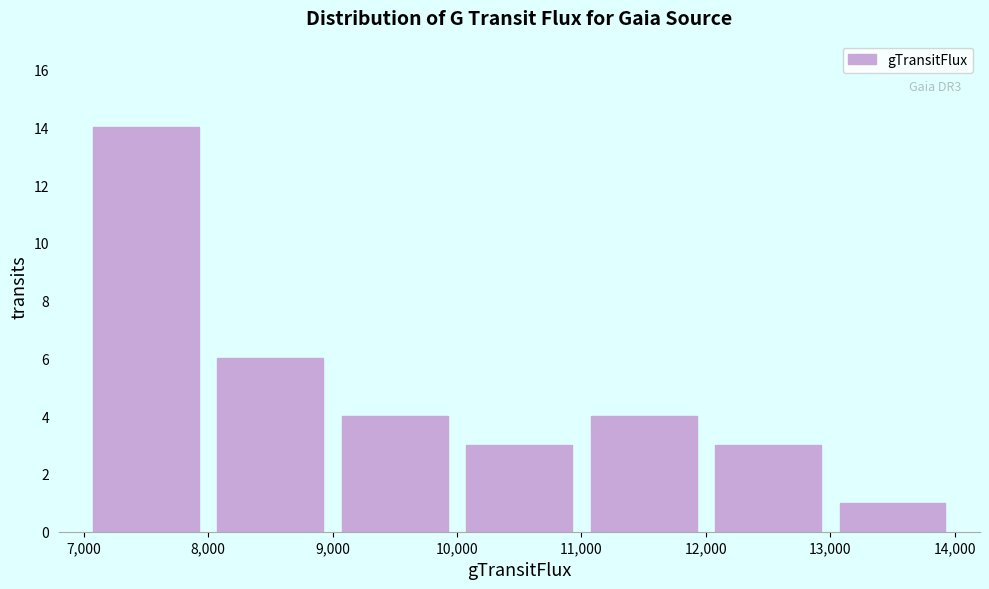

Over which range of the x-axis is the bar tallest?

7,000 to 8,000